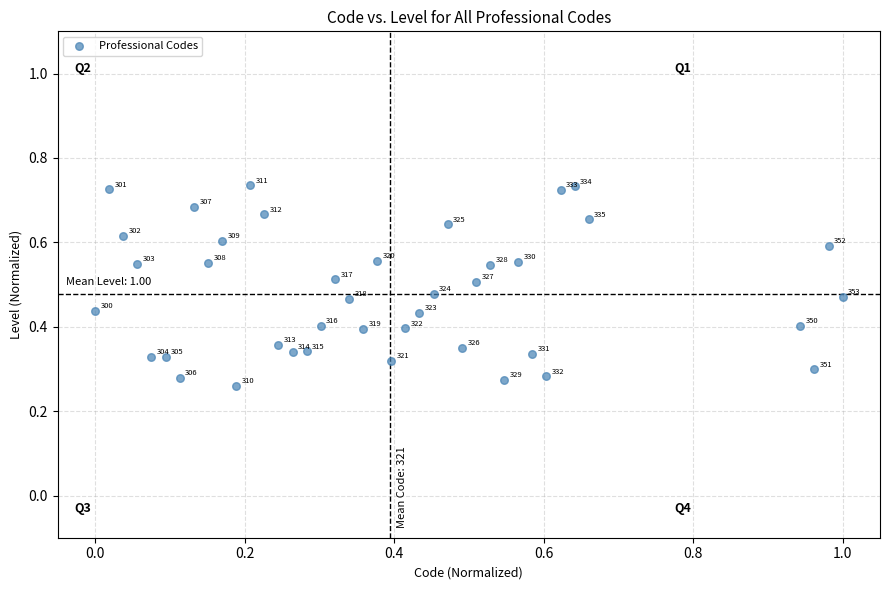

What is the range of X values (max minus min)?

1.0